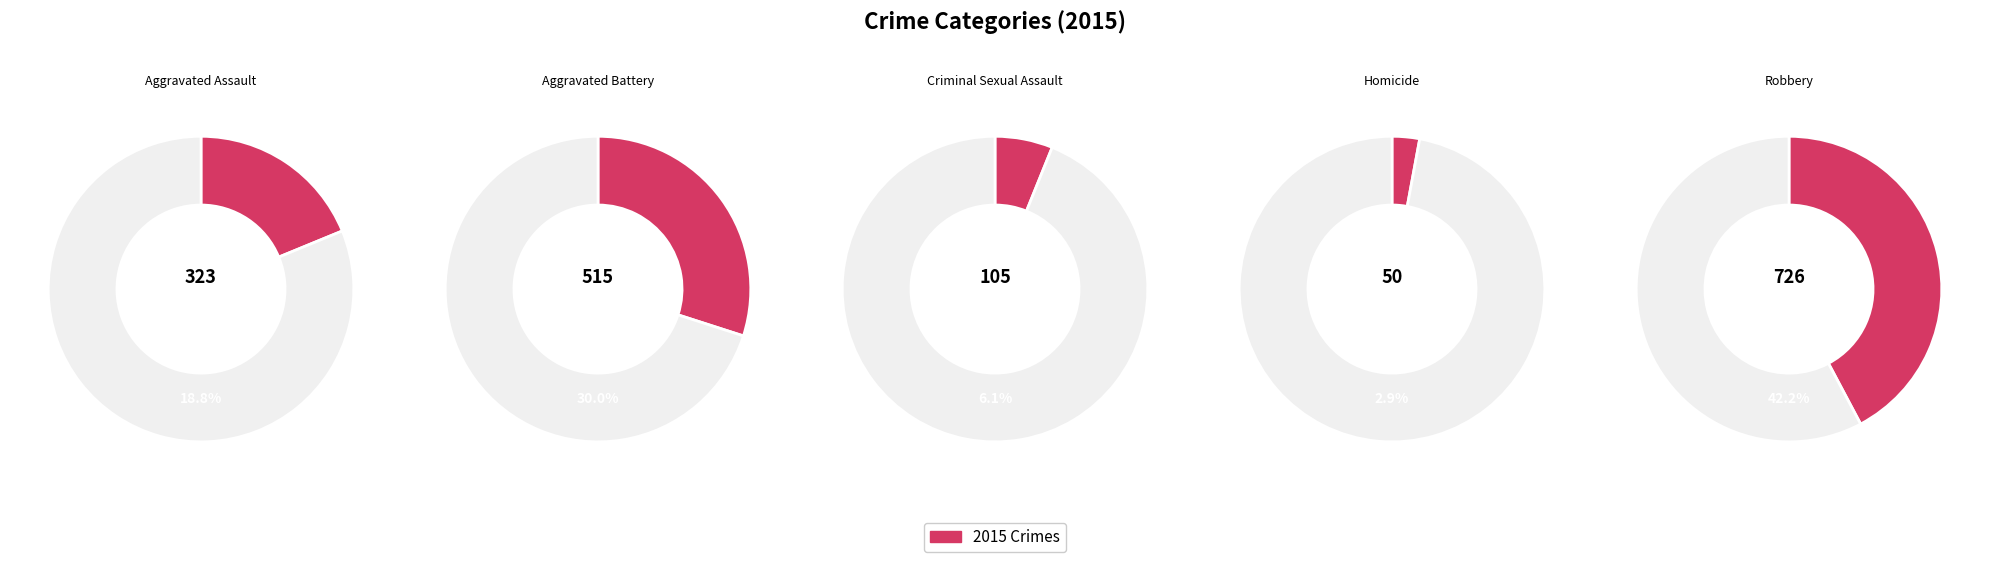

Which category has the biggest portion of the pie?

Robbery